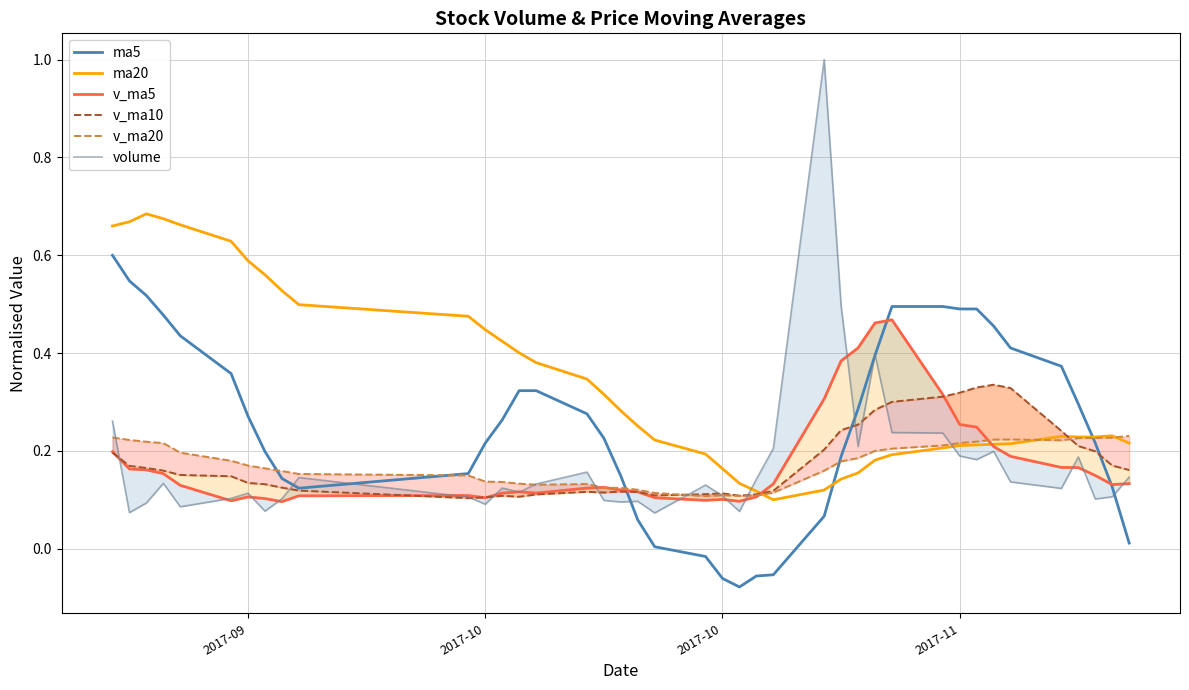

True or false: v_ma20 has a value of 0.2 at 13.

False